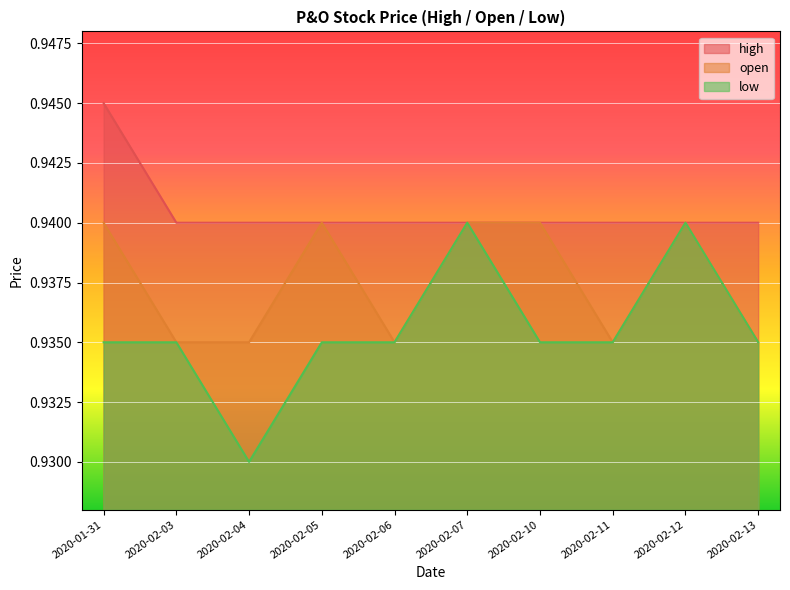

What is the label of the 5th point from the right?

2020-02-07